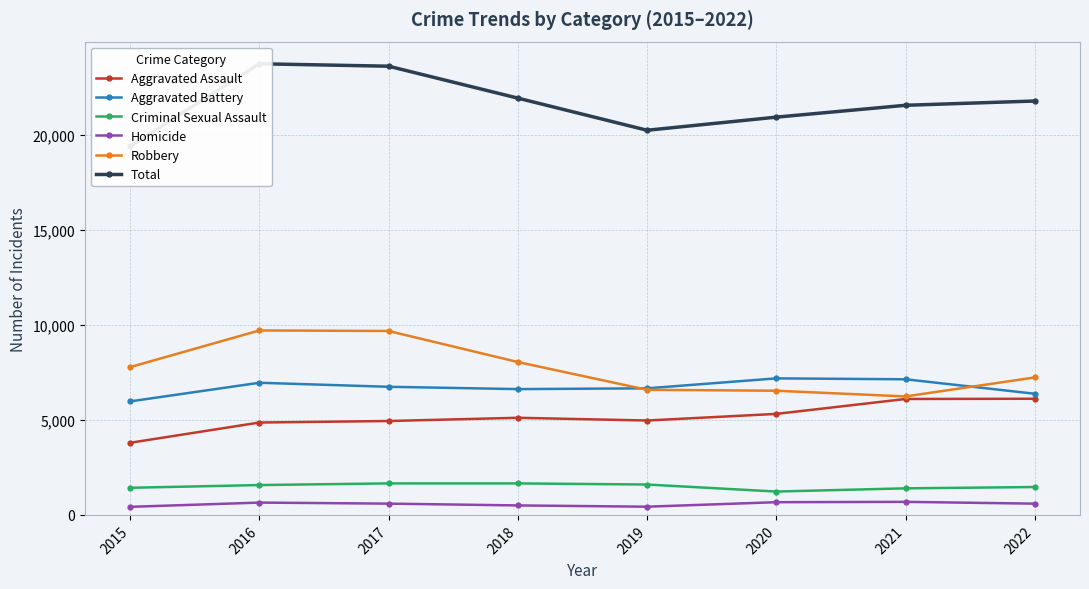

Is this an area chart (filled region under the line)?

No